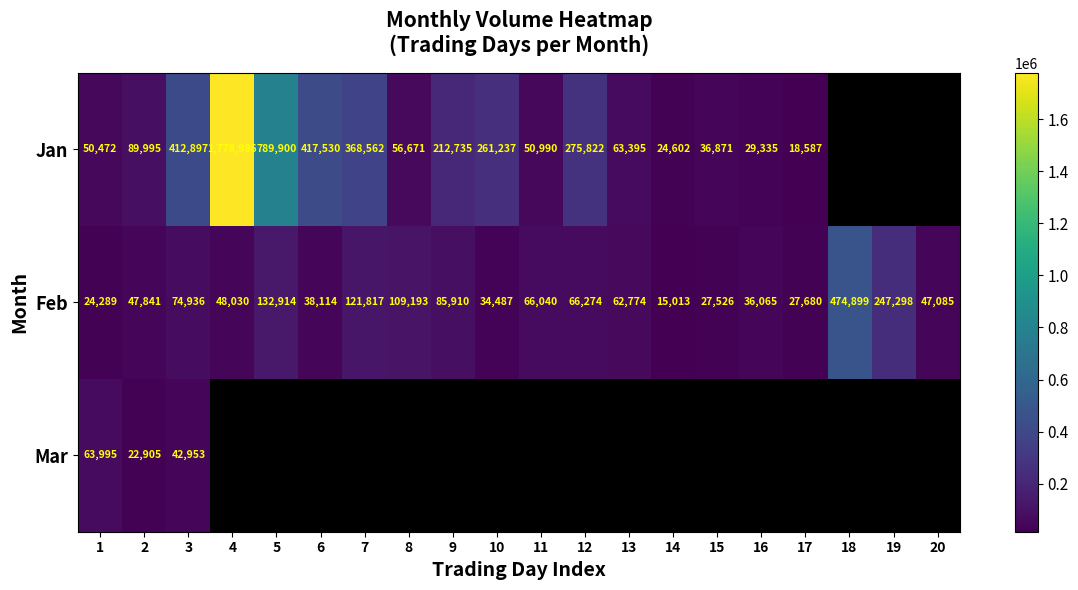

What is the sum of all Feb values?

1788185